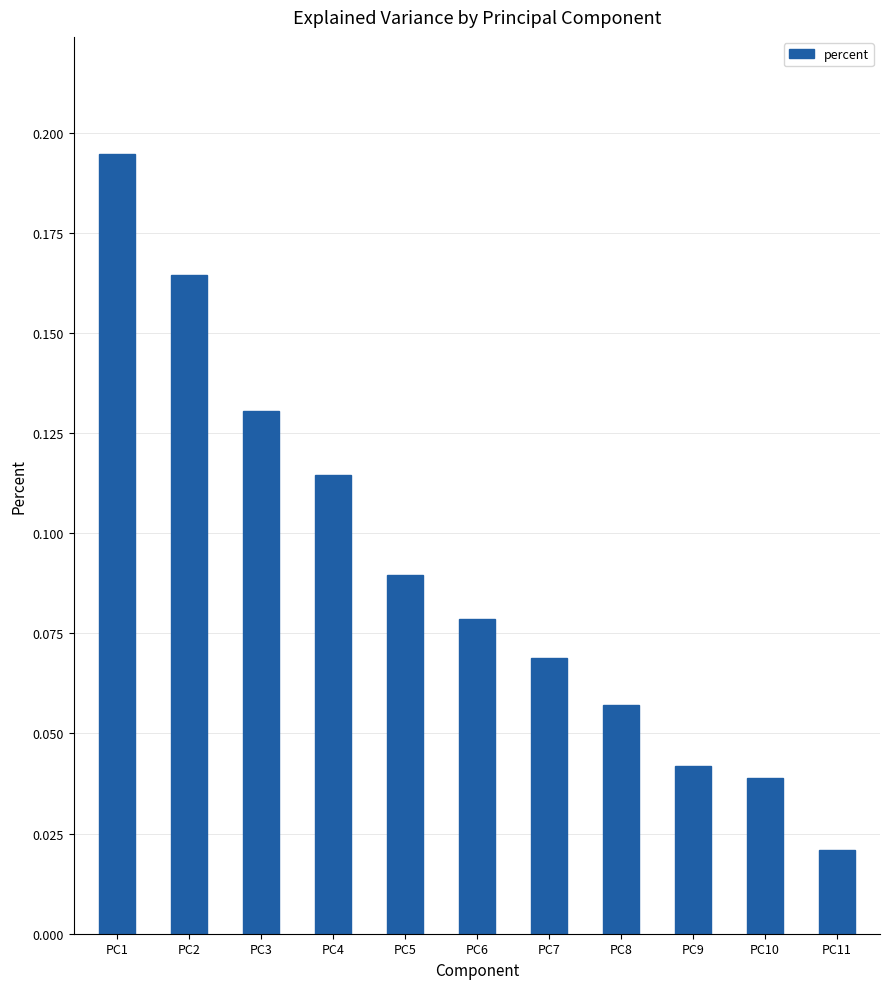

Does the chart contain any negative values?

No